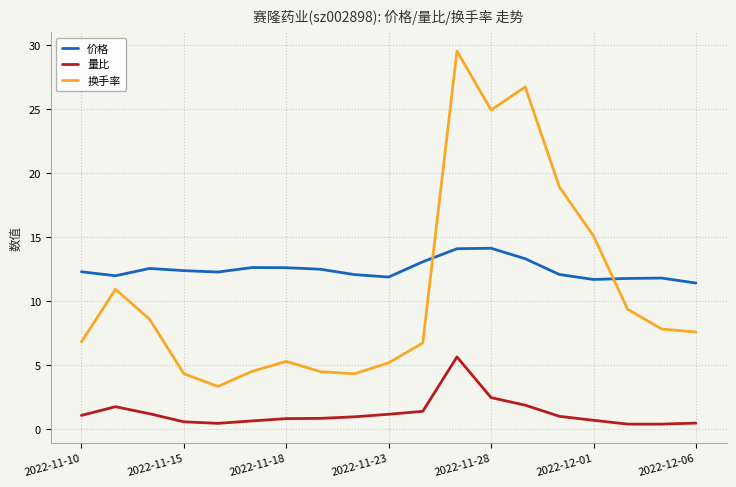

Rank the series by their average value, from highest to lowest.

价格, 换手率, 量比